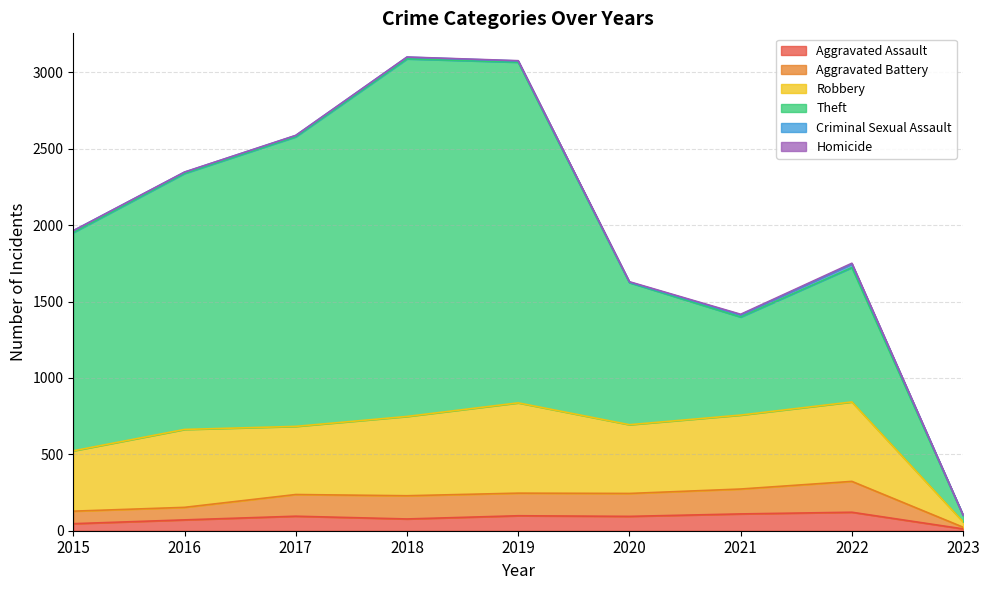

True or false: Robbery and Theft intersect in this chart.

False